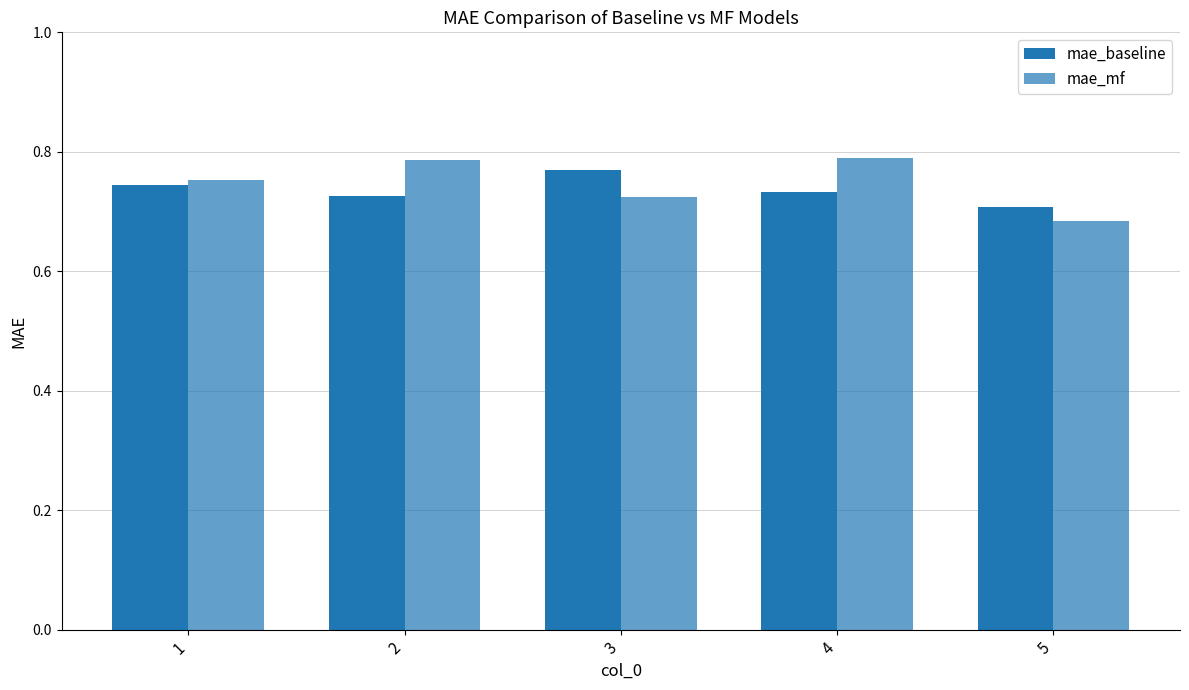

How many bars are there in total?

10